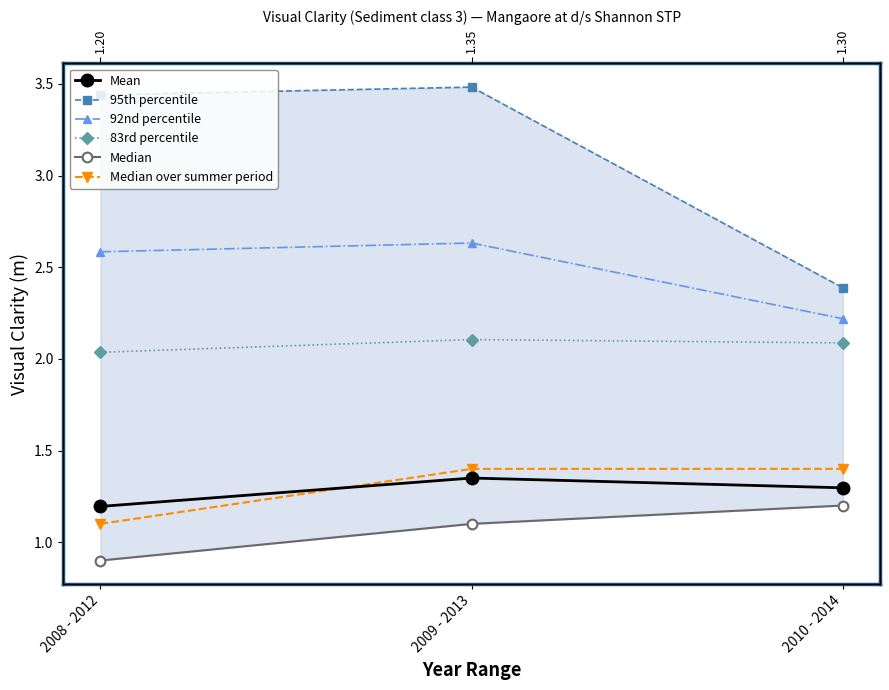

True or false: 92nd percentile has a value of 2.6 at 2008 - 2012.

True